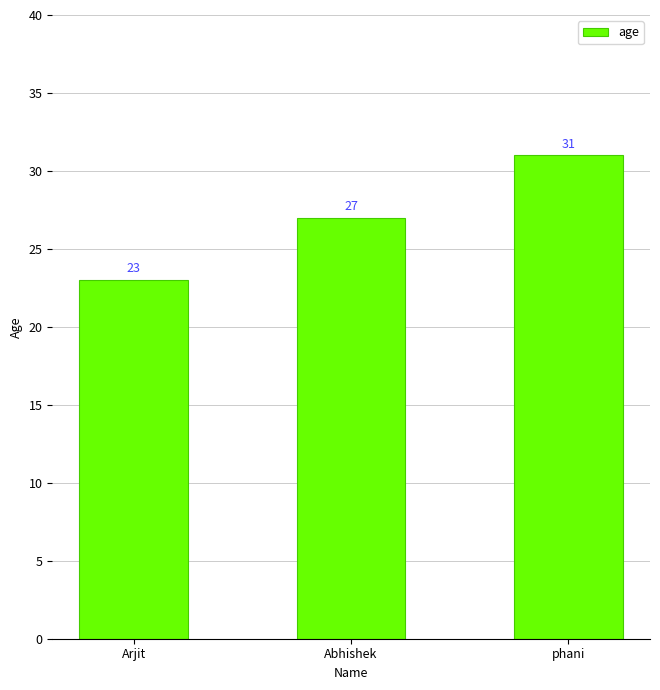

How many categories are shown in the chart?

3